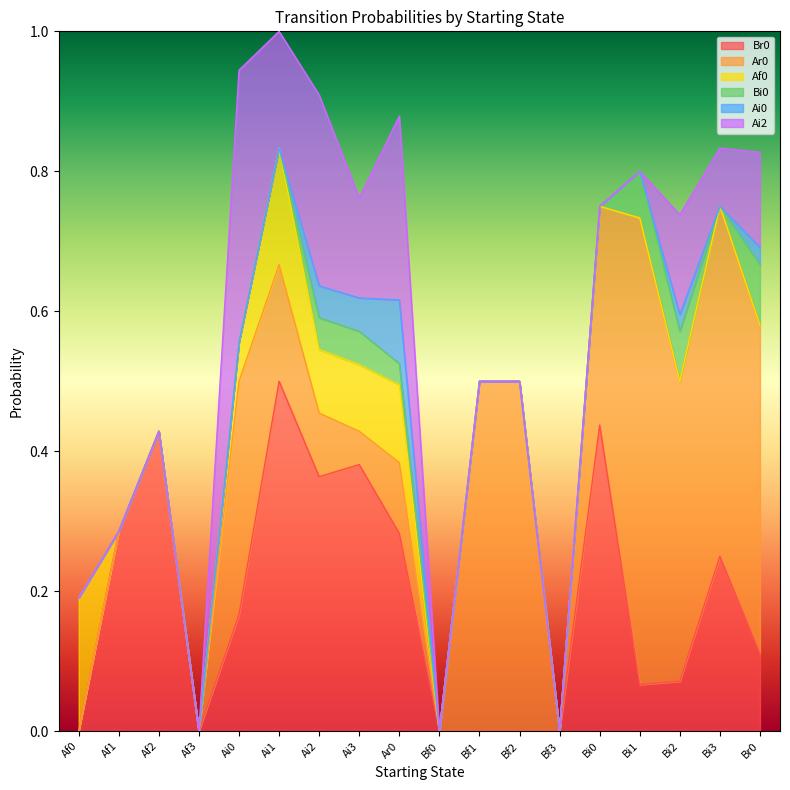

At which label does Af0 reach its minimum?

Af1